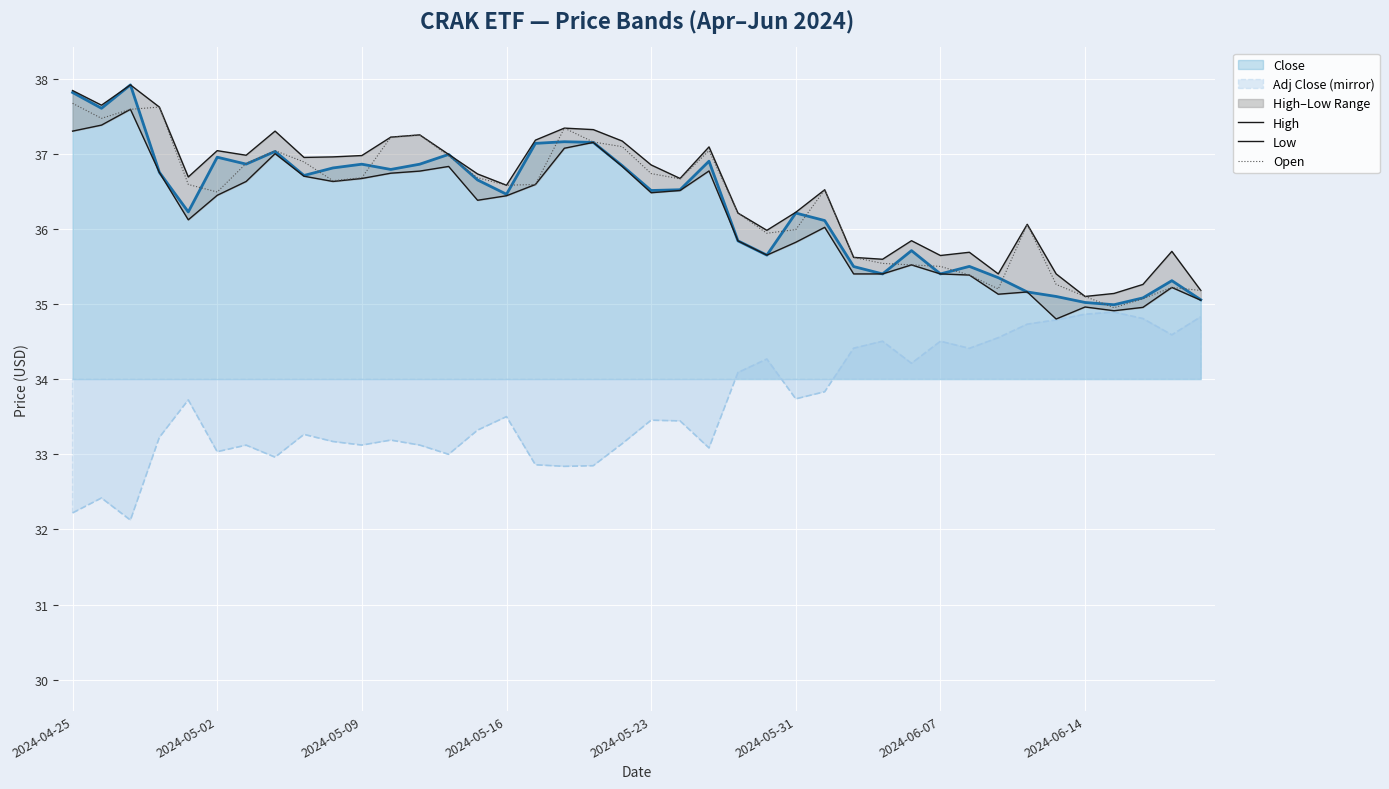

The Open series shows 35.2 at 39. True or false?

True